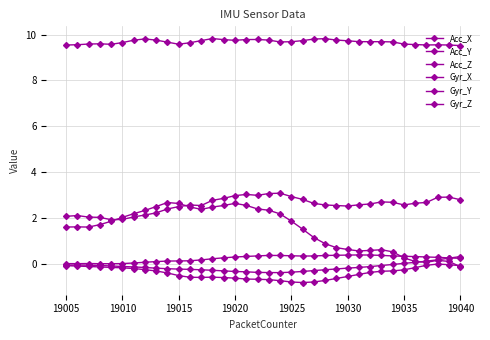

Does the chart display data point markers on the line(s)?

Yes